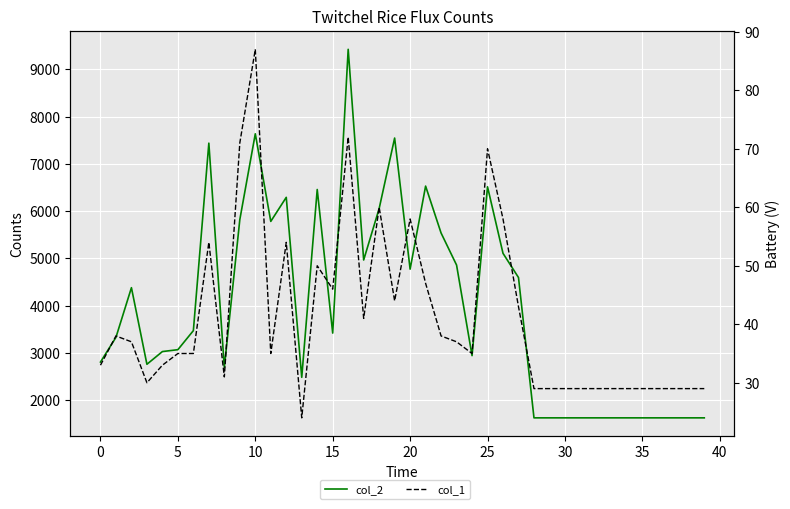

True or false: col_1 has more than 2 points higher than both neighbors.

True